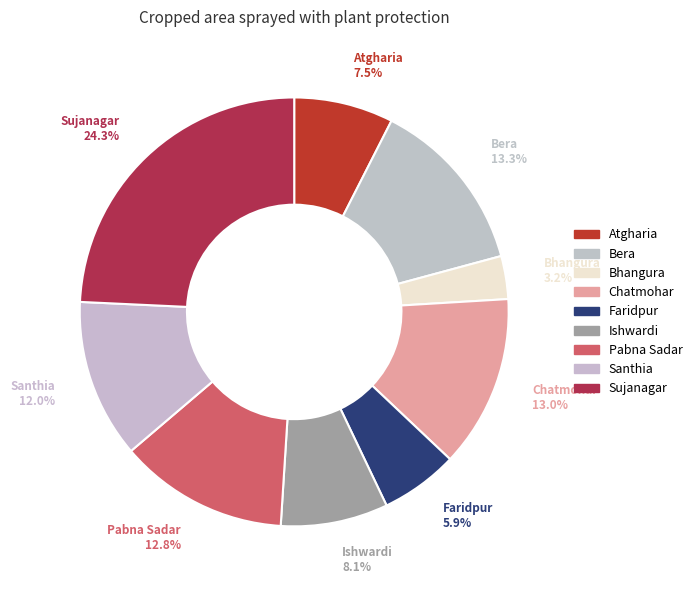

Rank the categories by value from highest to lowest.

Sujanagar, Bera, Chatmohar, Pabna Sadar, Santhia, Ishwardi, Atgharia, Faridpur, Bhangura